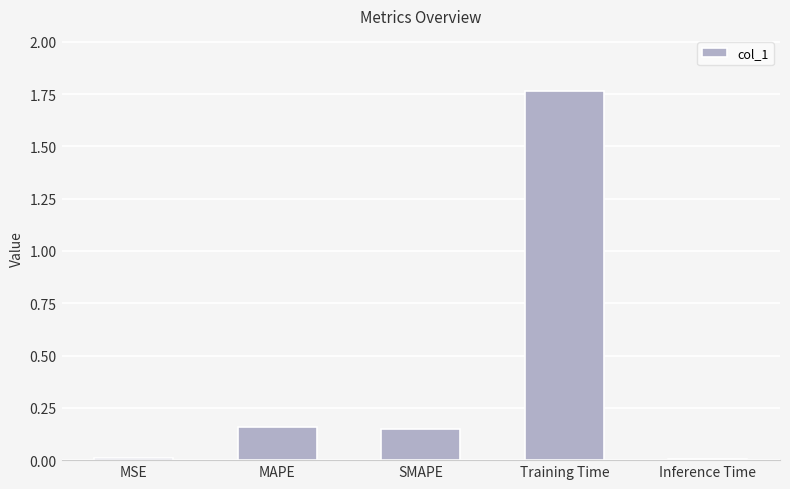

At which category does the chart reach its peak across all series?

Training Time